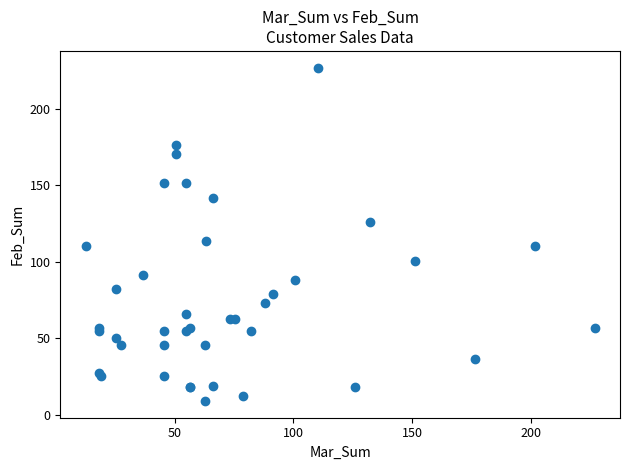

What Y value in the scatter plot is closest to 117?

113.4